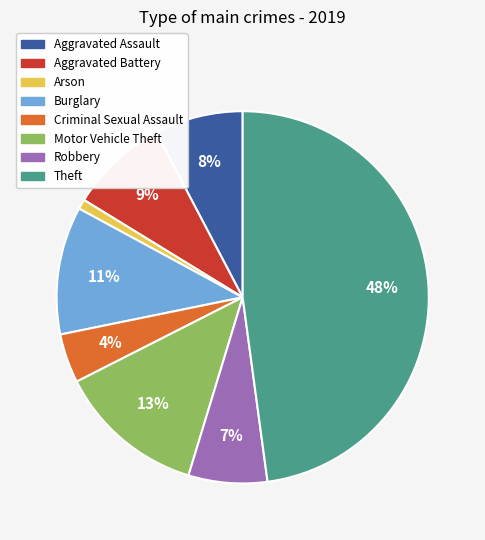

What percentage is the Aggravated Assault slice, to the nearest percent?

8%